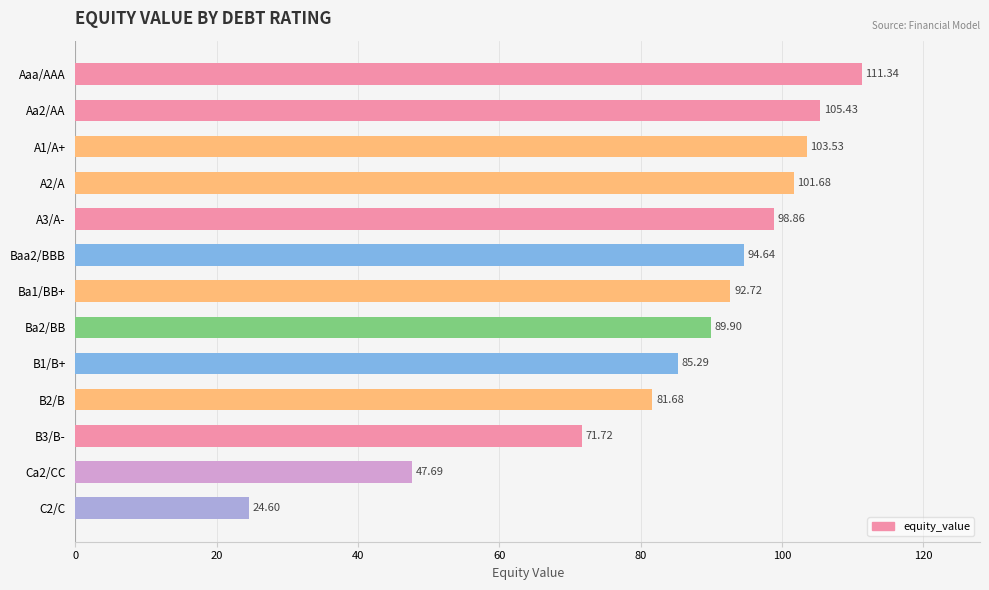

Rank the categories by value from lowest to highest.

C2/C, Ca2/CC, B3/B-, B2/B, B1/B+, Ba2/BB, Ba1/BB+, Baa2/BBB, A3/A-, A2/A, A1/A+, Aa2/AA, Aaa/AAA